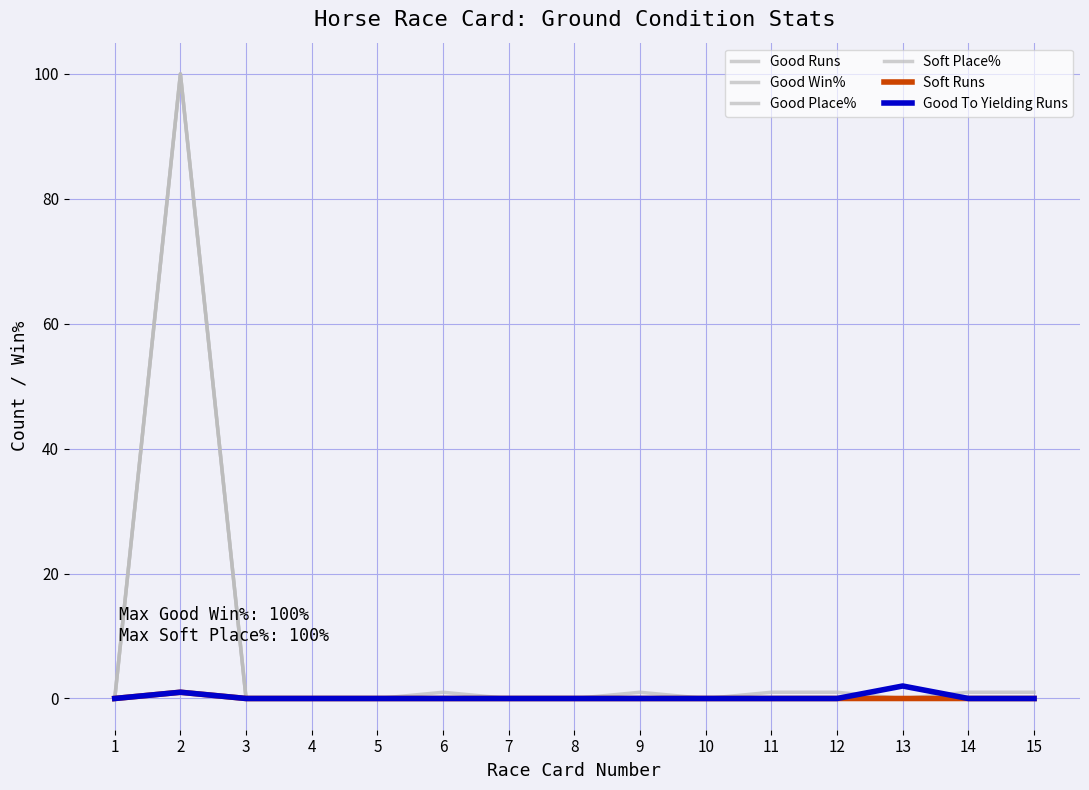

Reading left to right, list all the values displayed in this chart.

Good Runs: 1=0	2=1	3=0	4=0	5=0	6=1	7=0	8=0	9=1	10=0	11=1	12=1	13=0	14=1	15=1
Good Win%: 1=0	2=100	3=0	4=0	5=0	6=0	7=0	8=0	9=0	10=0	11=0	12=0	13=0	14=0	15=0
Good Place%: 1=0	2=100	3=0	4=0	5=0	6=0	7=0	8=0	9=0	10=0	11=0	12=0	13=0	14=0	15=0
Soft Place%: 1=0	2=100	3=0	4=0	5=0	6=0	7=0	8=0	9=0	10=0	11=0	12=0	13=0	14=0	15=0
Soft Runs: 1=0	2=1	3=0	4=0	5=0	6=0	7=0	8=0	9=0	10=0	11=0	12=0	13=0	14=0	15=0
Good To Yielding Runs: 1=0	2=1	3=0	4=0	5=0	6=0	7=0	8=0	9=0	10=0	11=0	12=0	13=2	14=0	15=0